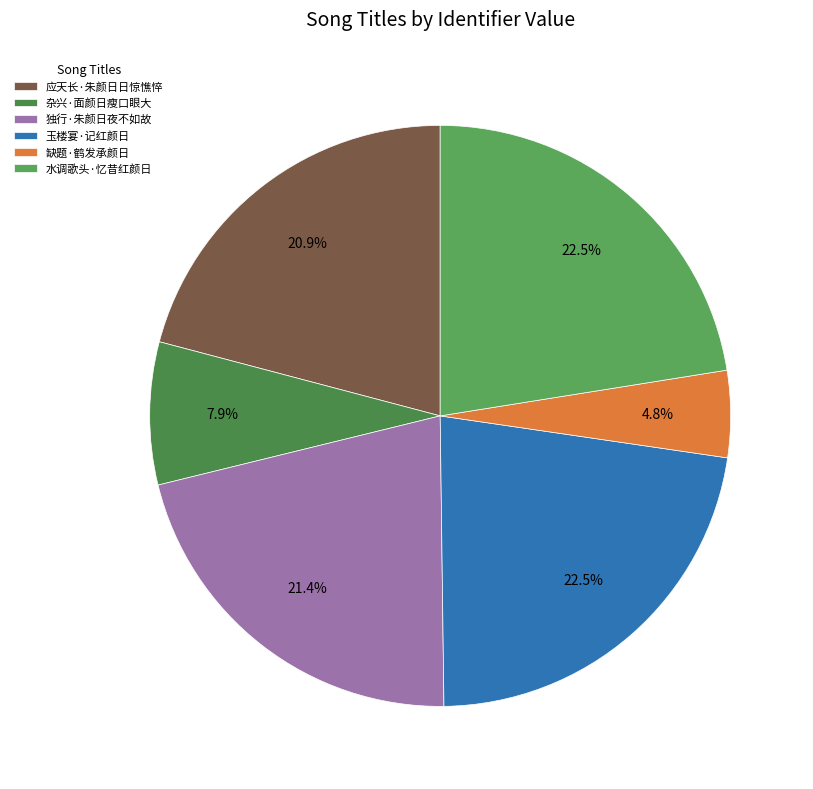

Which category has the biggest portion of the pie?

玉楼宴·记红颜日